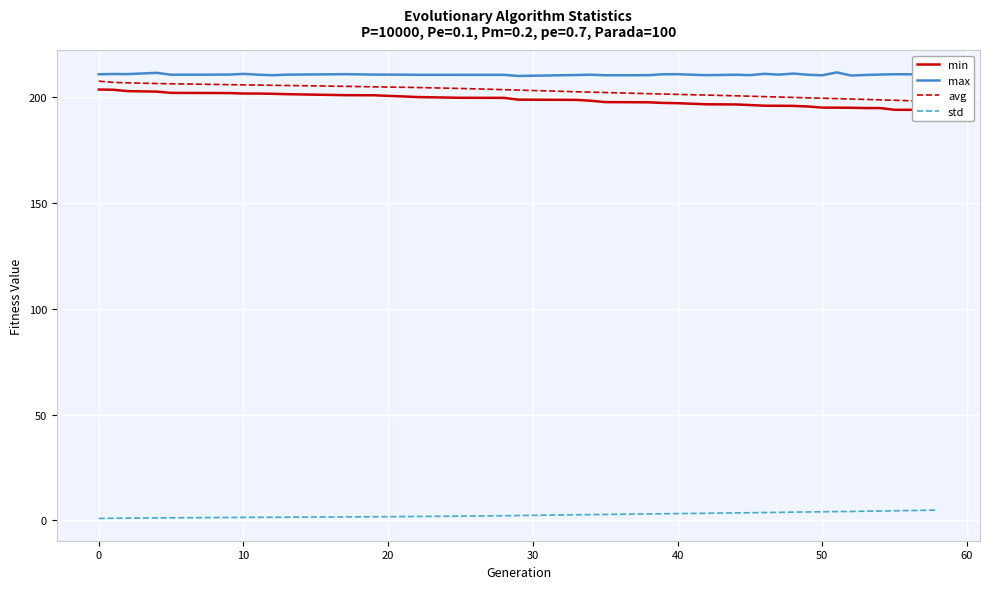

What is the maximum value for std?

4.9